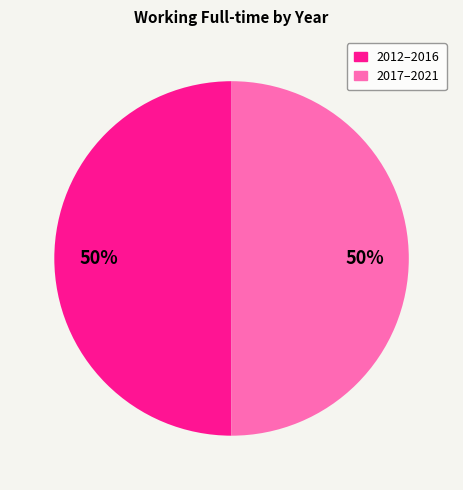

To the nearest percent, what is the average slice percentage?

50%